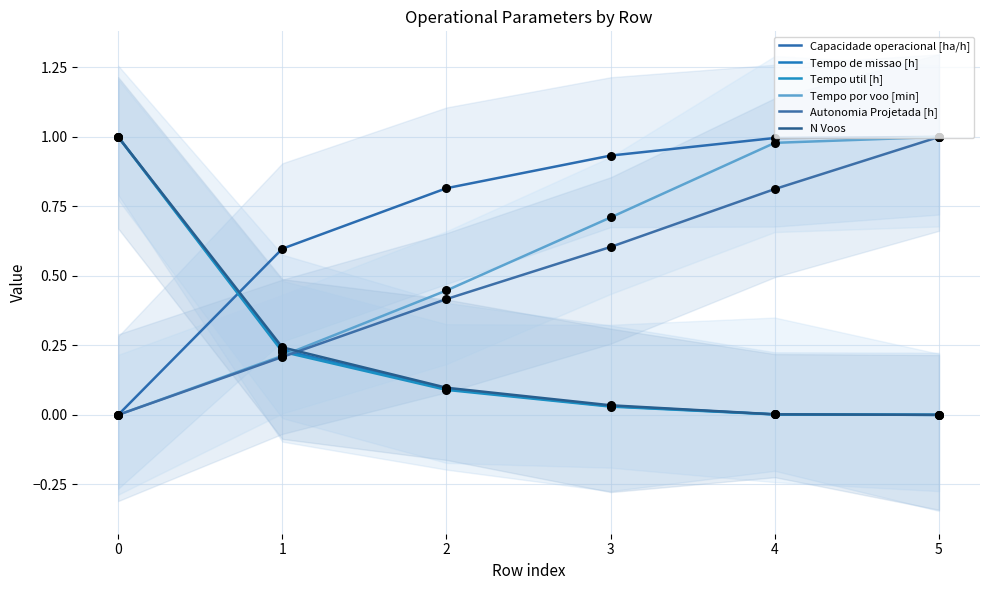

Which series contains the lowest Y value?

Capacidade operacional [ha/h]